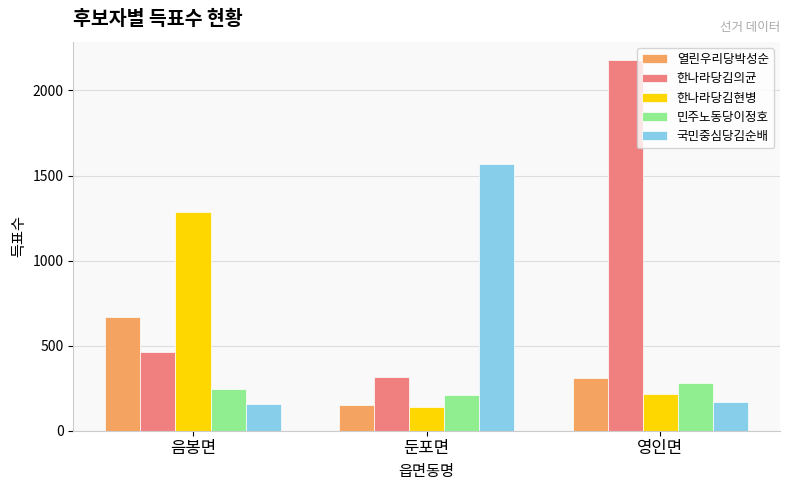

How many bars are there in each group?

5